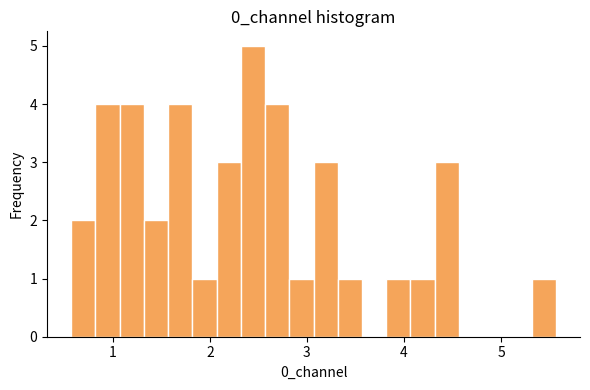

Around what value on the x-axis is the tallest bar? Give the approximate position of its centre, as read against the axis.

2.4